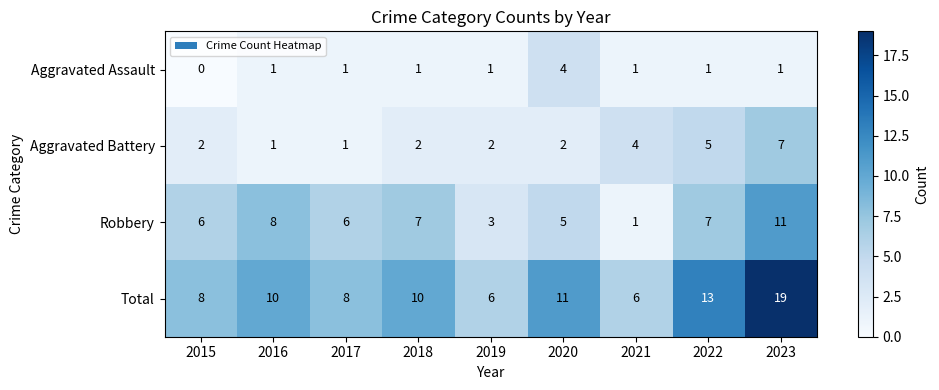

Which series has the largest total across all categories?

Total